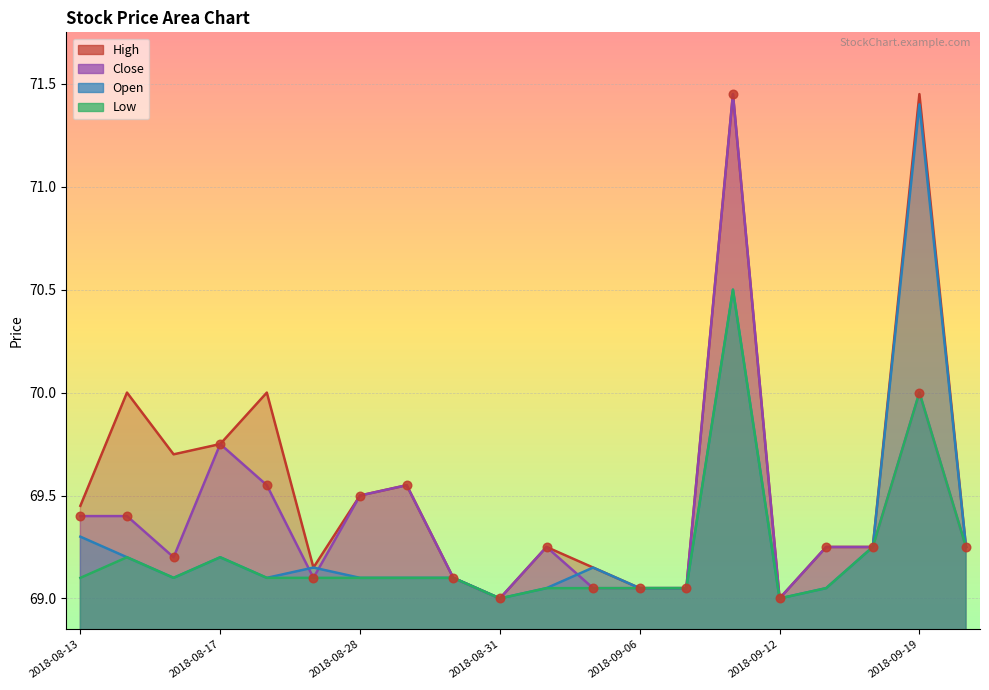

Which series contains the lowest Y value?

High